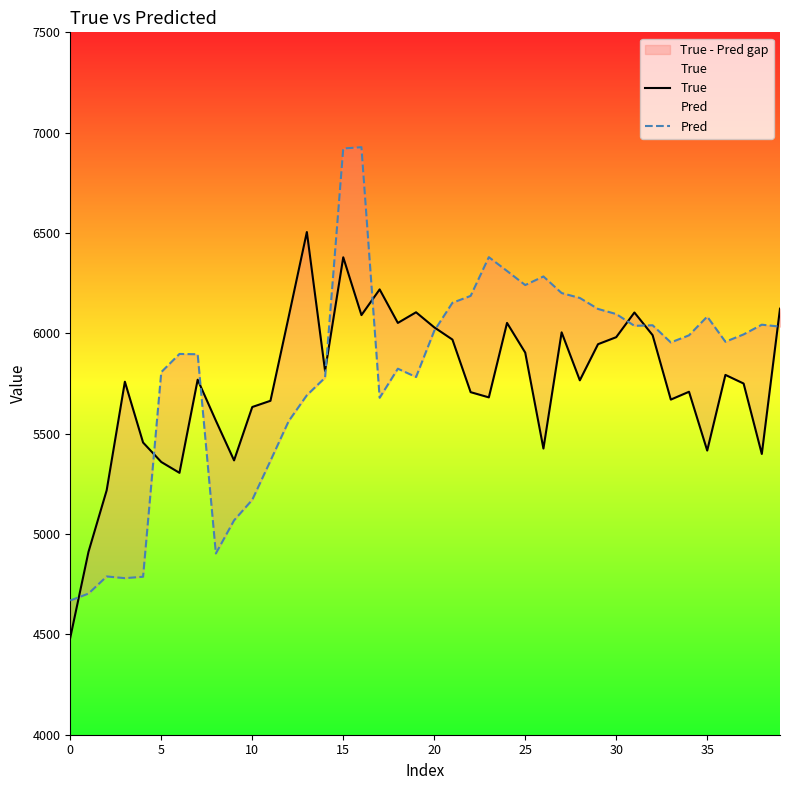

How many series are shown in this chart?

2